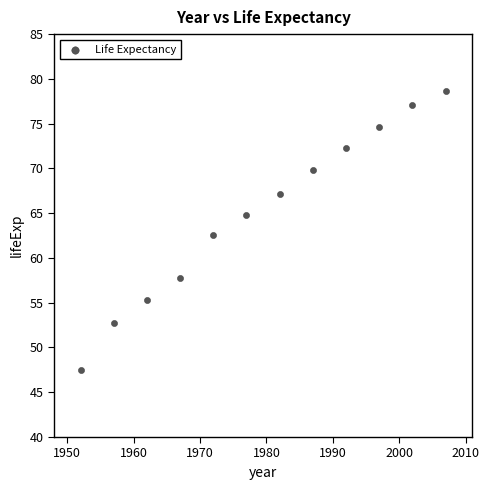

What is the average Y value?

65.0